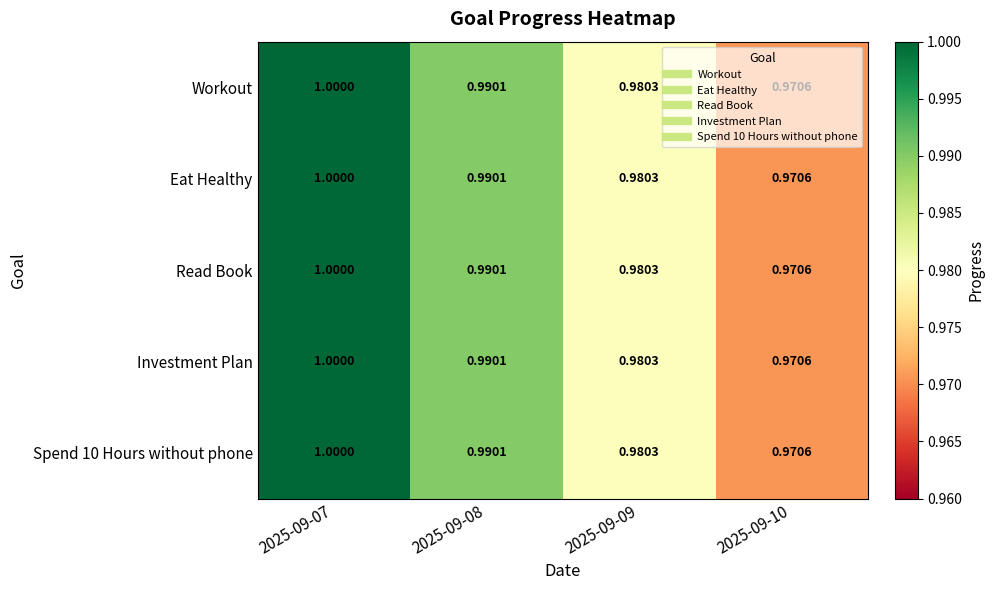

Is the value of Investment Plan at 2025-09-08 greater than the value of Workout at 2025-09-10?

Yes